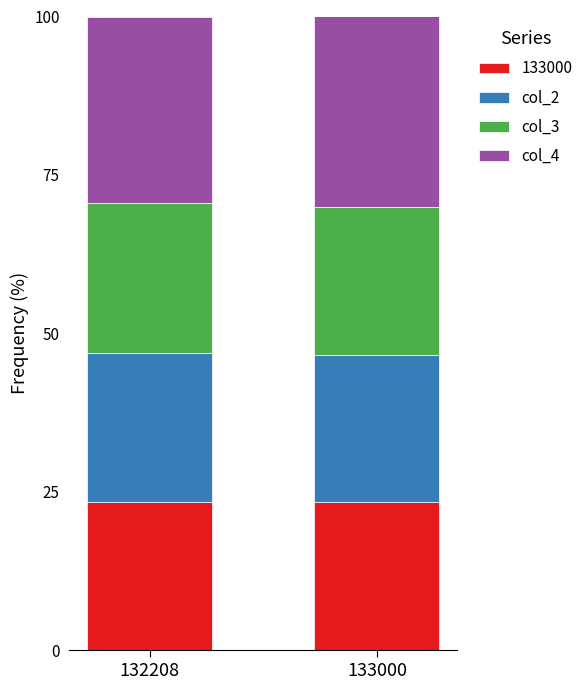

What are all the series names shown in the legend?

133000, col_2, col_3, col_4